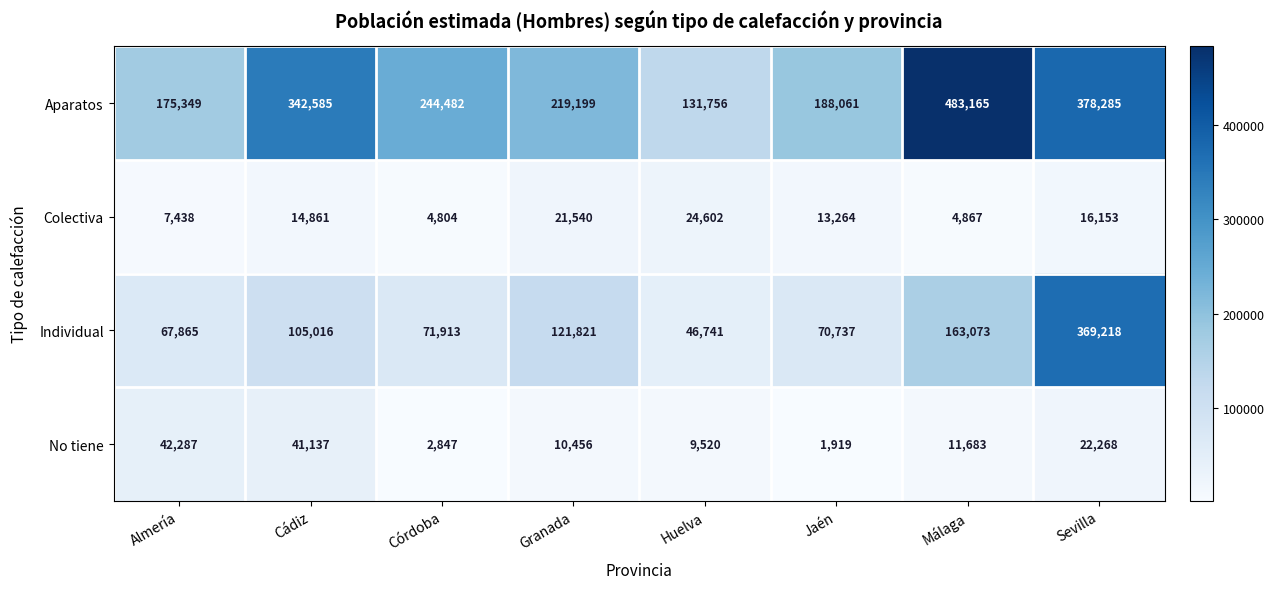

How many series are shown in this chart?

4